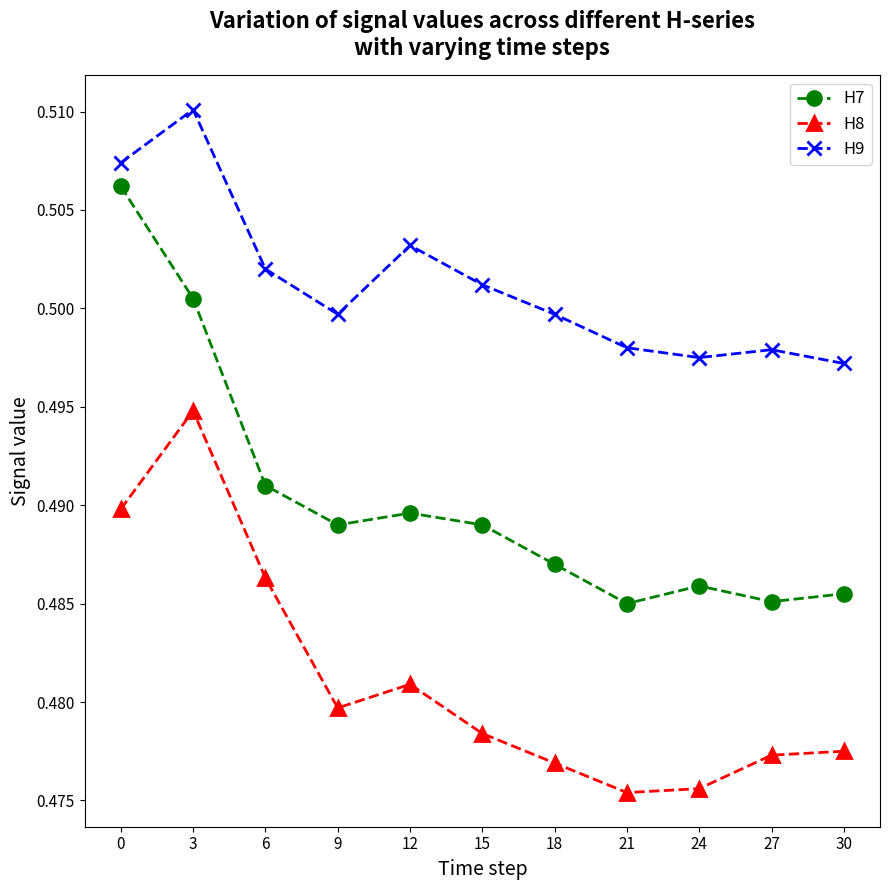

True or false: H8 has a value of 0.5 at 21.

True